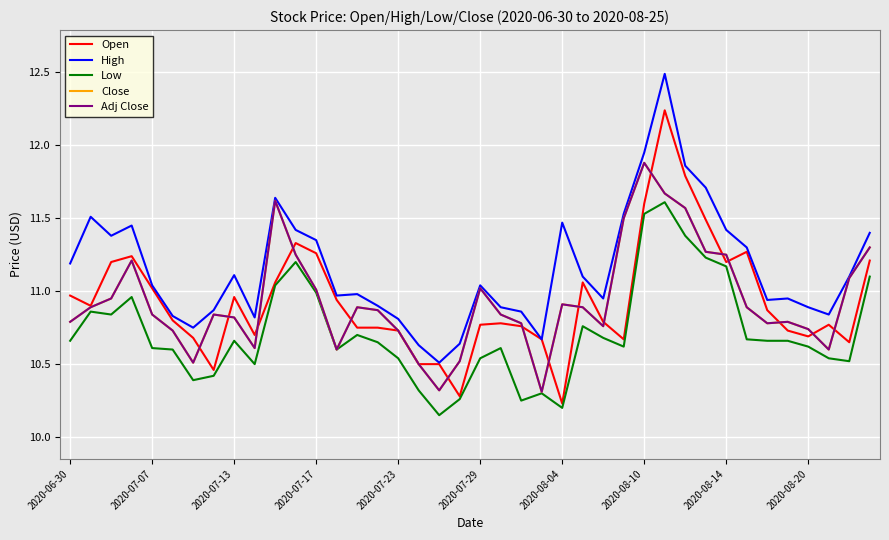

Where does the High series first go above 11?

2020-06-30